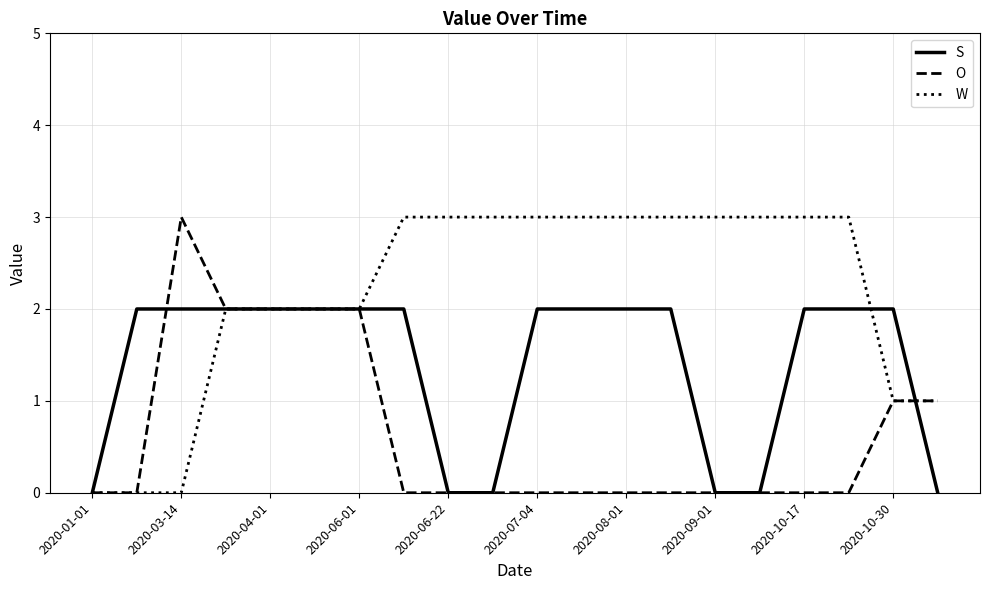

What is the greatest value displayed?

3